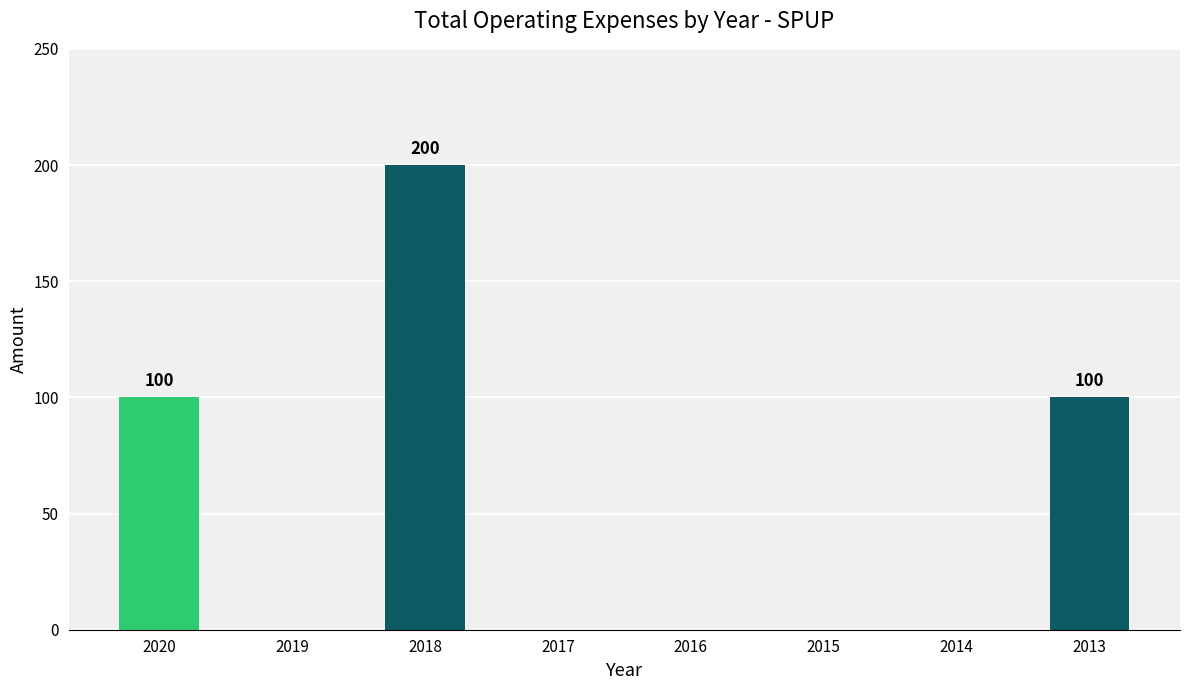

Is it true that the value at 2018 is 200?

True